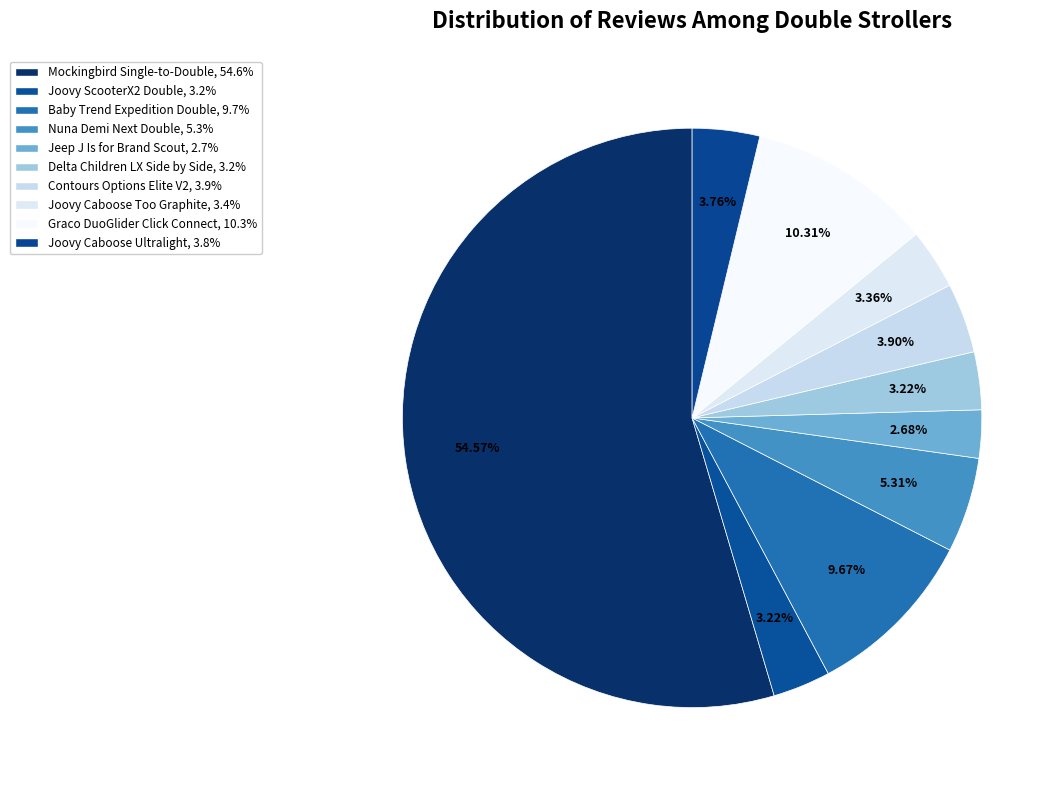

The Joovy Caboose Ultralight slice represents 17% of the pie. True or false?

False